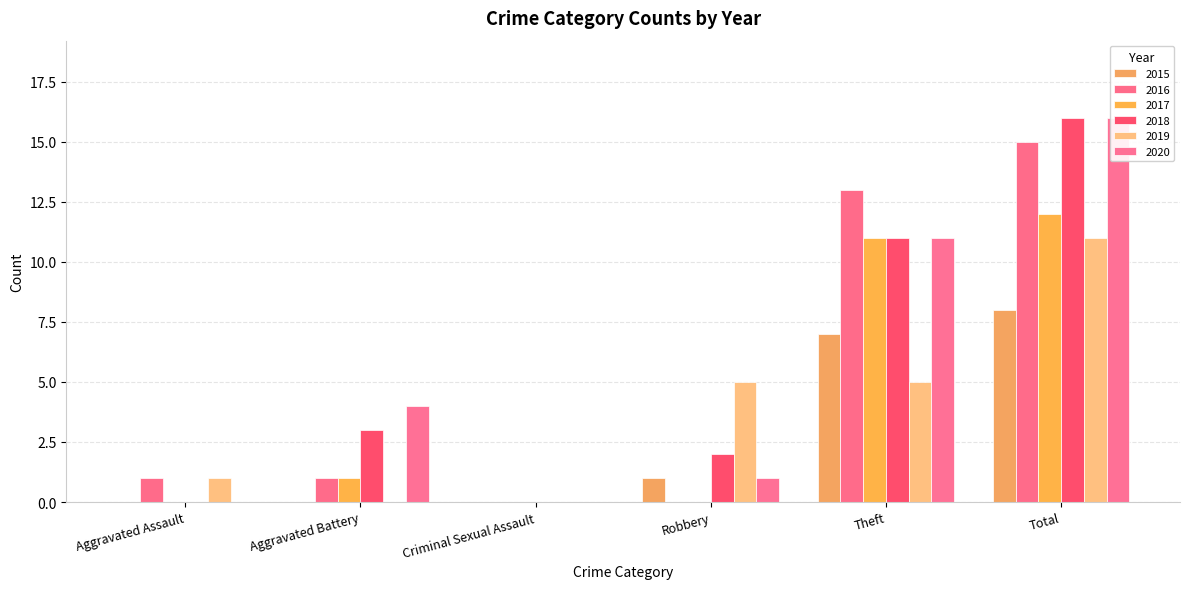

Reading left to right, extract all data points from this chart.

2015: Aggravated Assault=0	Aggravated Battery=0	Criminal Sexual Assault=0	Robbery=1	Theft=7	Total=8
2016: Aggravated Assault=1	Aggravated Battery=1	Criminal Sexual Assault=0	Robbery=0	Theft=13	Total=15
2017: Aggravated Assault=0	Aggravated Battery=1	Criminal Sexual Assault=0	Robbery=0	Theft=11	Total=12
2018: Aggravated Assault=0	Aggravated Battery=3	Criminal Sexual Assault=0	Robbery=2	Theft=11	Total=16
2019: Aggravated Assault=1	Aggravated Battery=0	Criminal Sexual Assault=0	Robbery=5	Theft=5	Total=11
2020: Aggravated Assault=0	Aggravated Battery=4	Criminal Sexual Assault=0	Robbery=1	Theft=11	Total=16